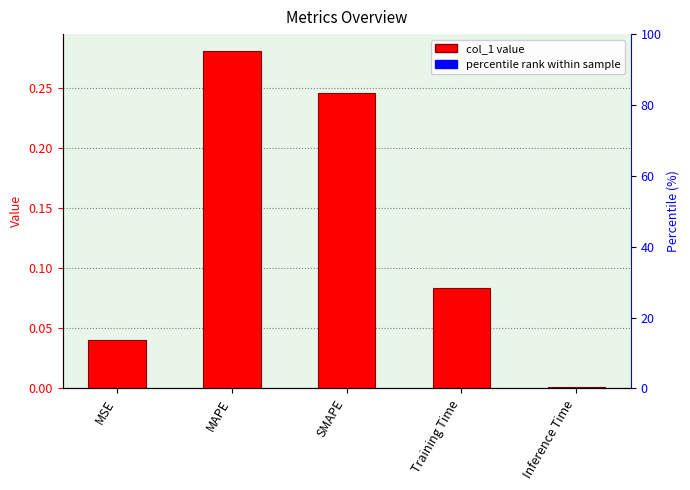

At which category does the chart reach its minimum across all series?

Inference Time